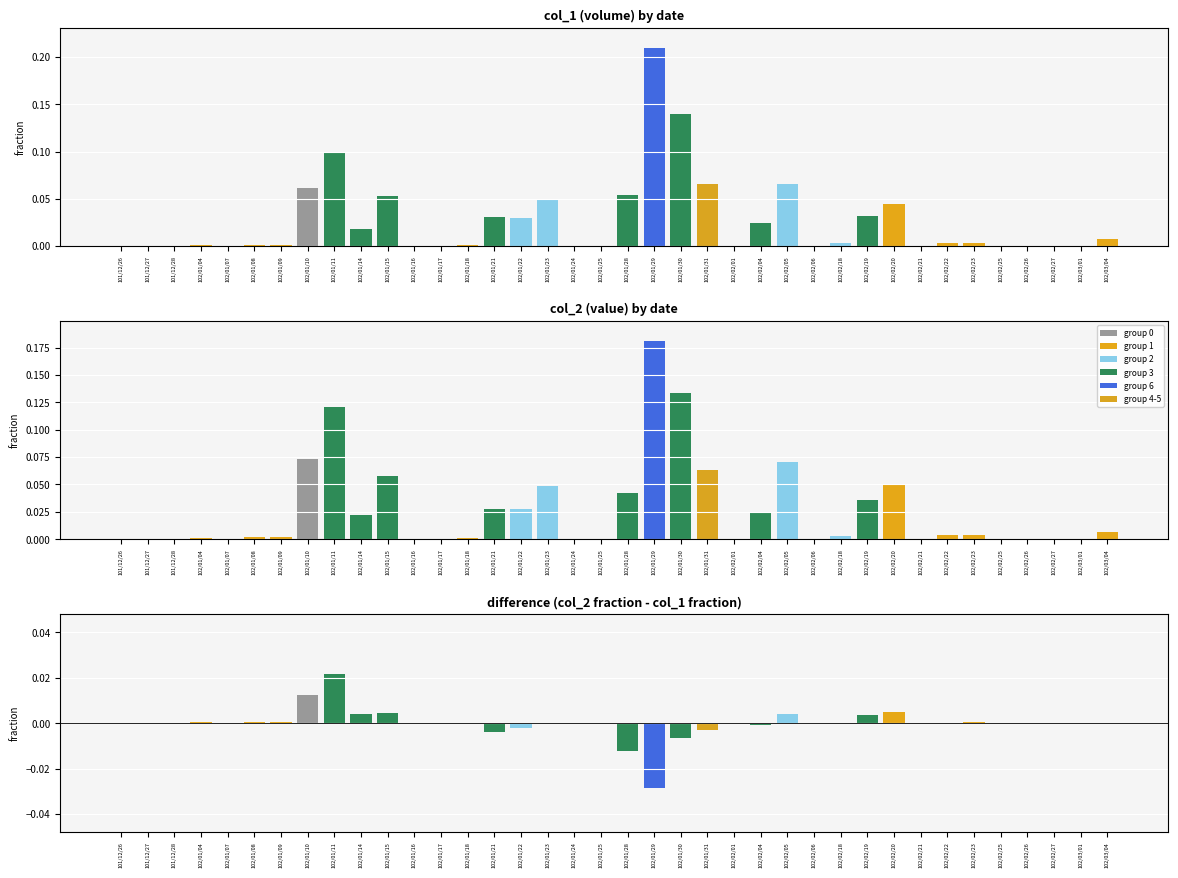

At which category does the chart reach its minimum across all series?

102/01/29